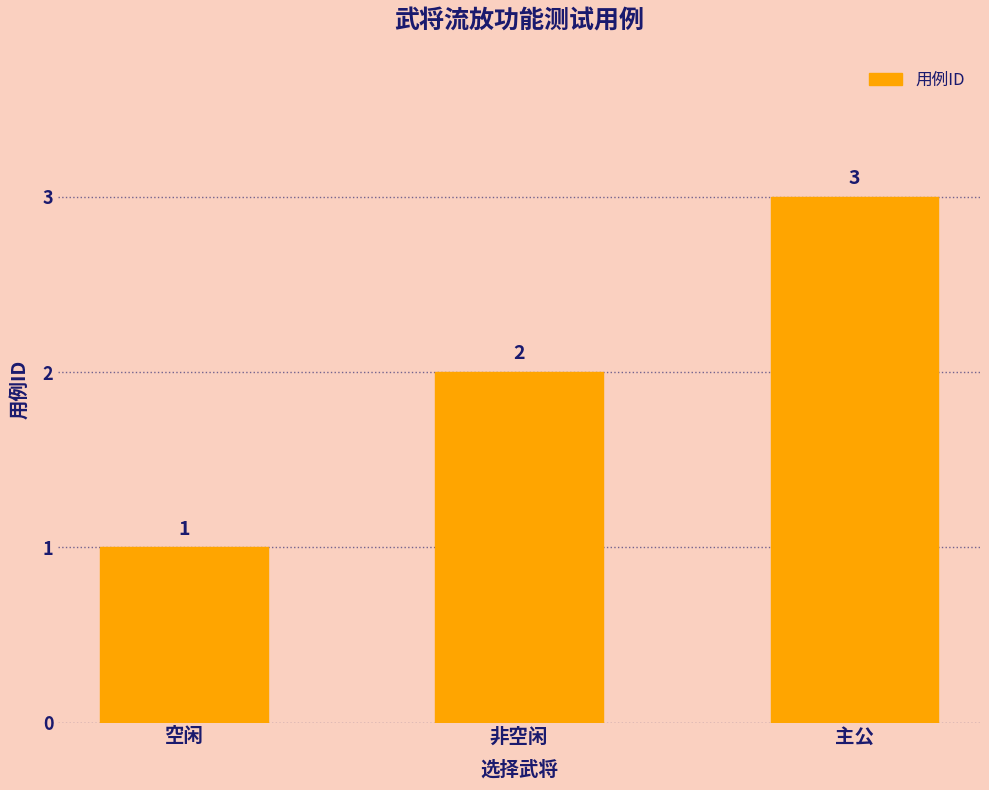

Reading left to right, what are all the values shown in this chart?

1	2	3